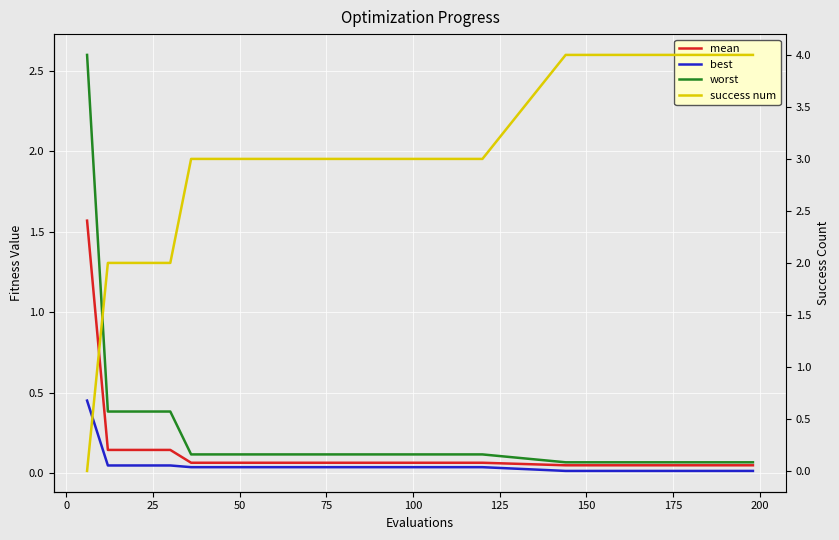

What is the difference between the second highest and minimum values in the mean series?

0.1